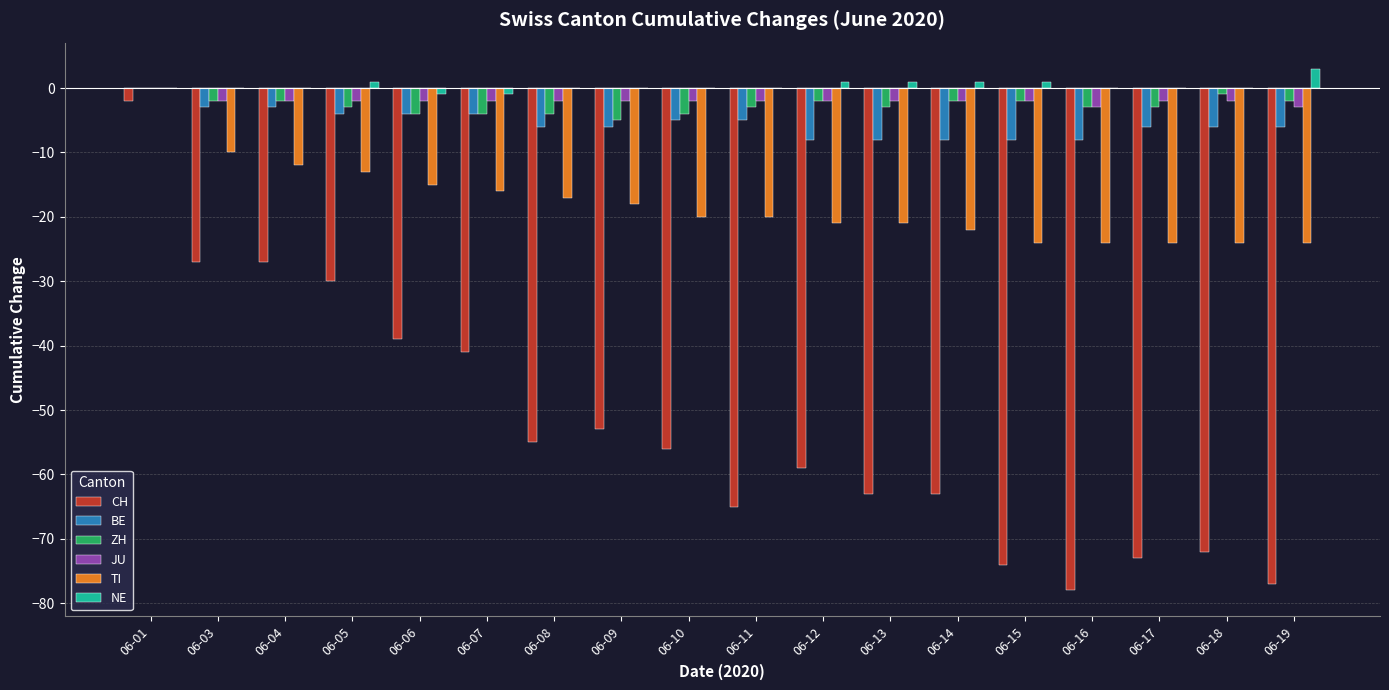

At which label is BE closest to -4?

06-05